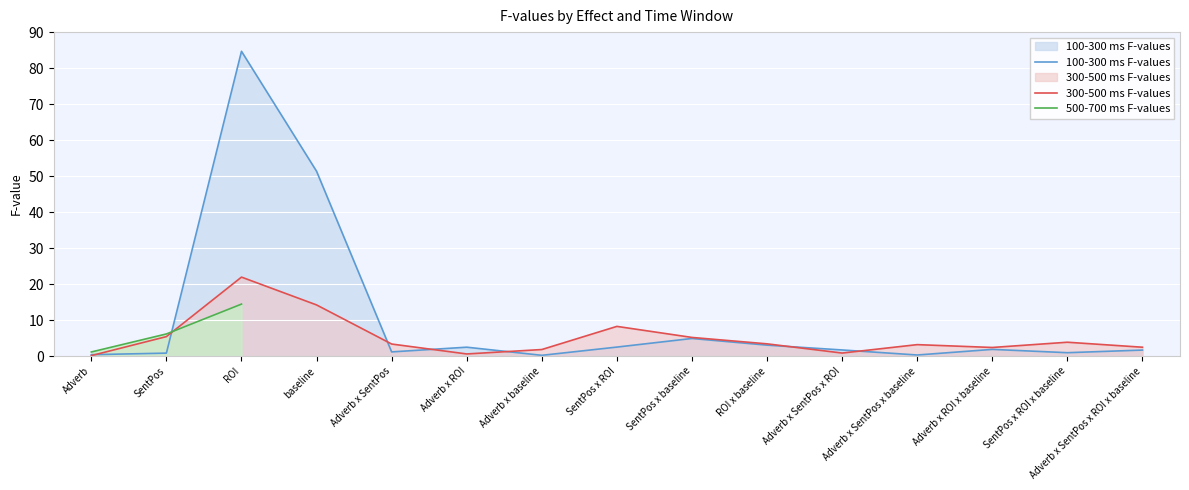

Which series has the largest total across all categories?

100-300 ms F-values